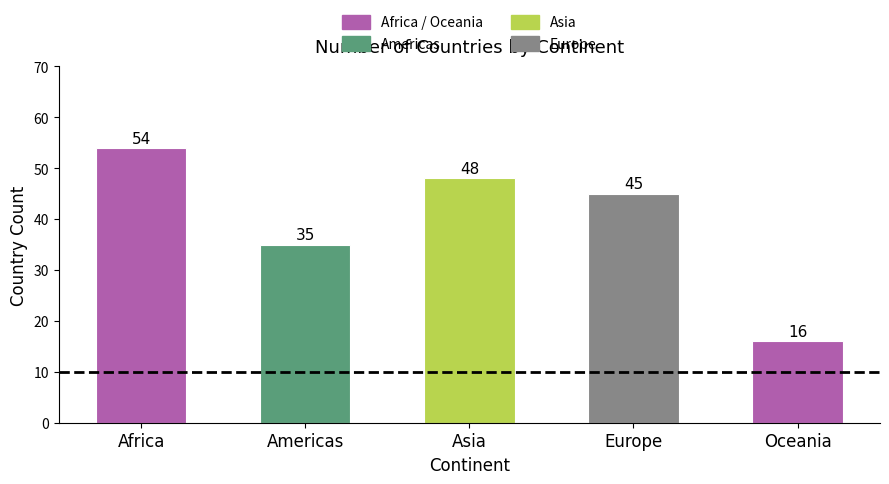

What is the label of the 1st bar from the left?

Africa